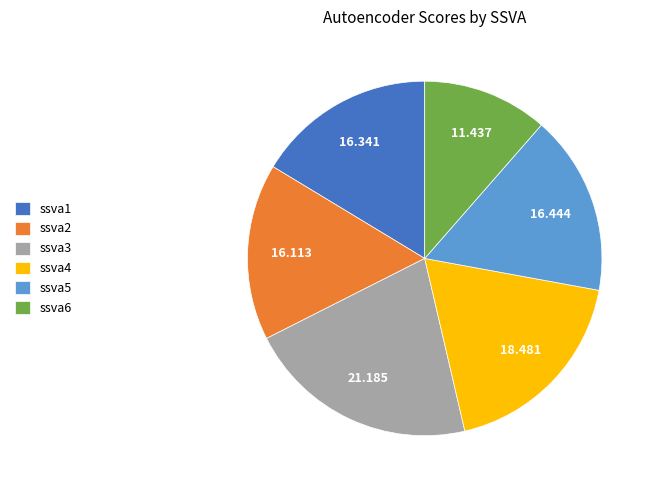

Which slice is the smallest?

ssva6